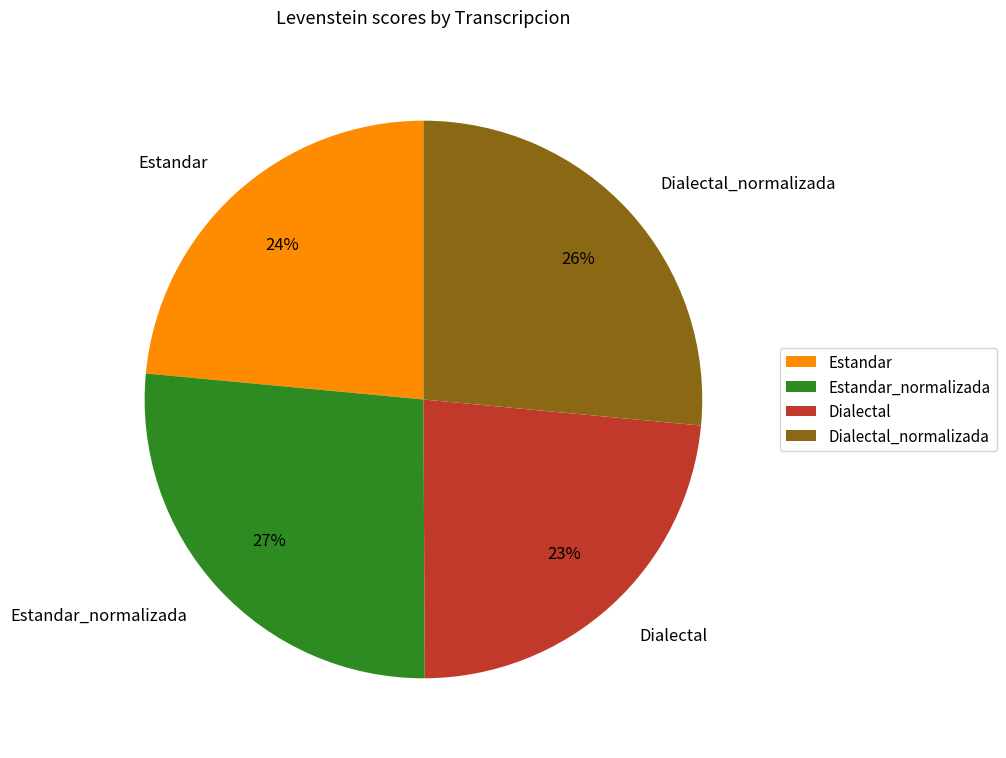

True or false: Estandar_normalizada accounts for 27% of the total.

True